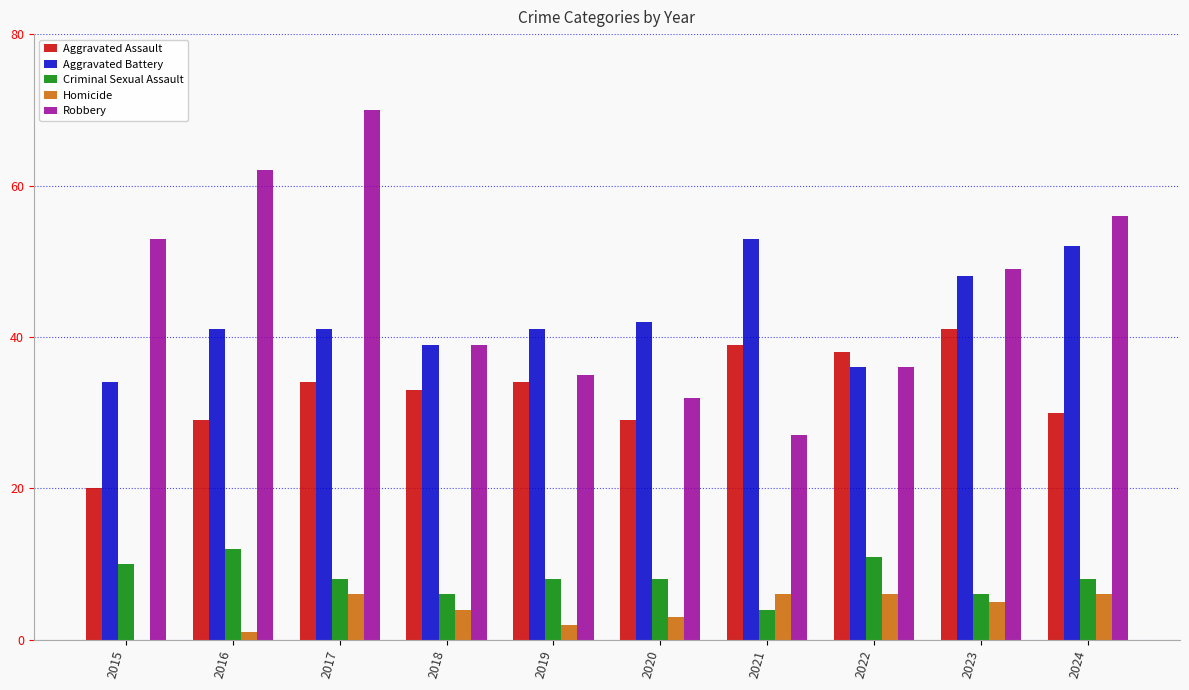

Is the value of Criminal Sexual Assault at 2023 greater than the value of Aggravated Assault at 2016?

No